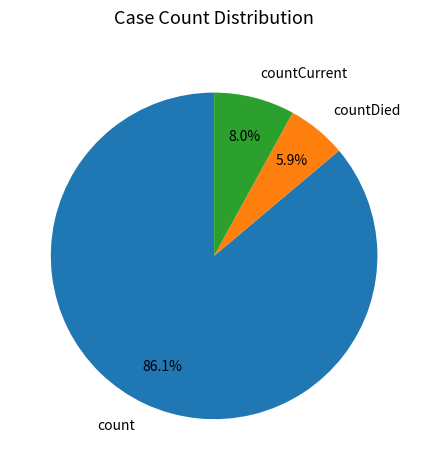

To the nearest percent, what percentage of the pie is countDied?

6%